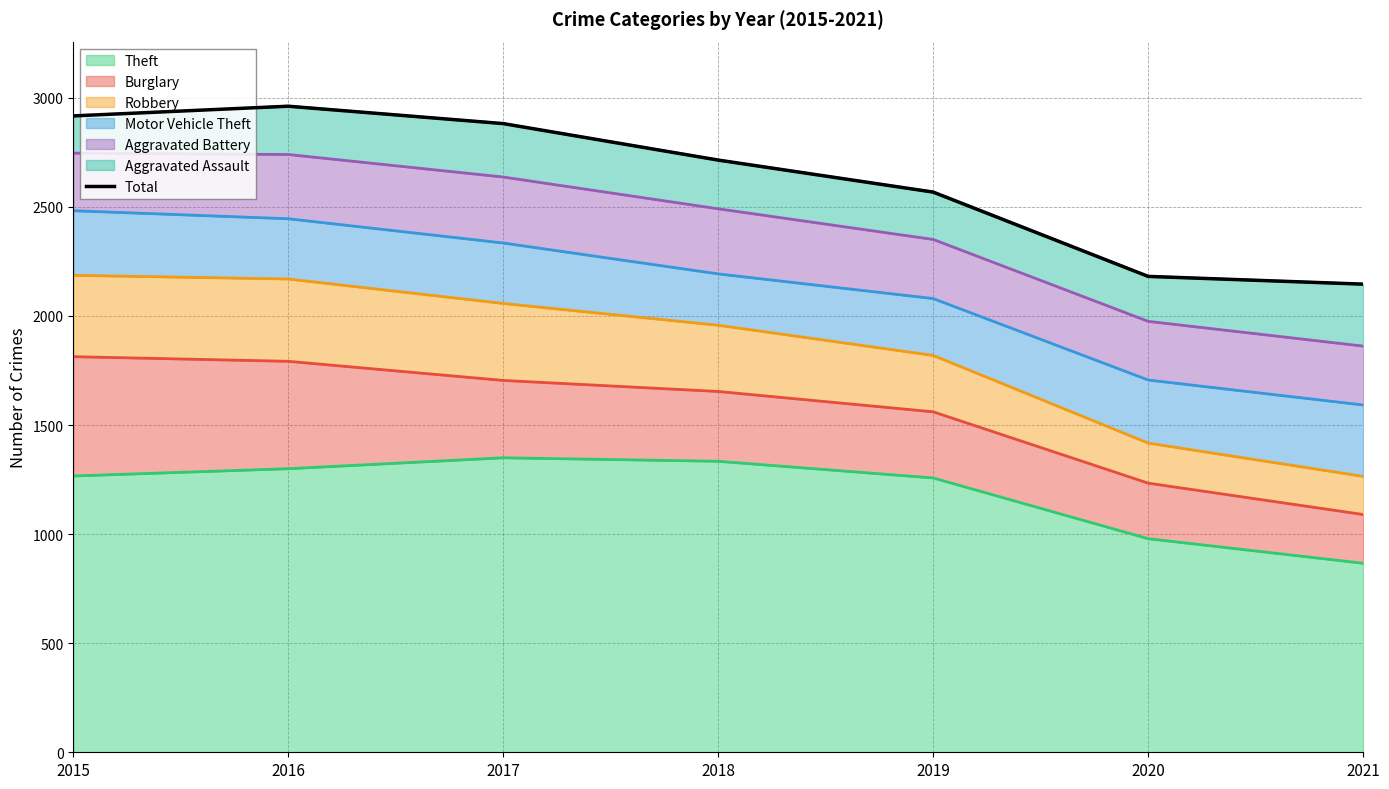

What is the ratio of the value at 2017 to the value at 2018?

1.1